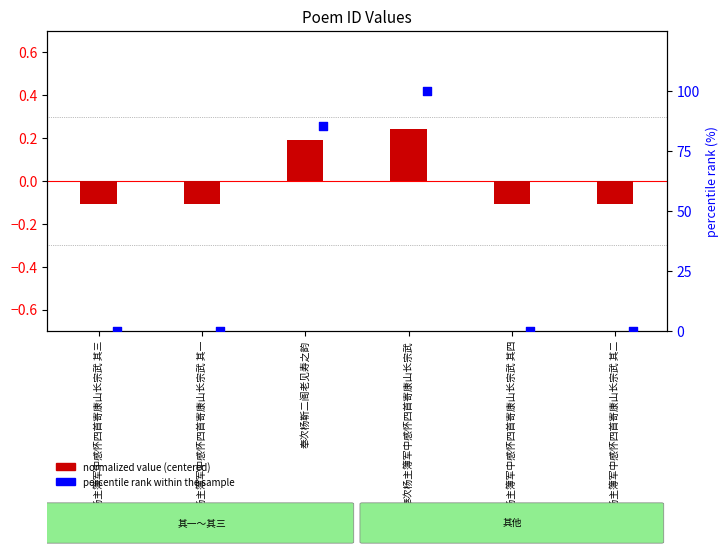

Which series contains the lowest Y value?

normalized value (centered)